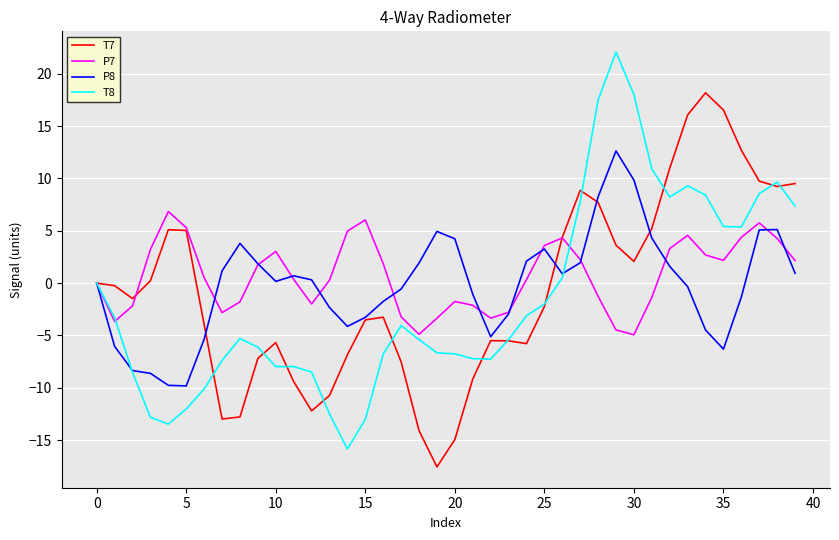

What is the difference between the maximum and minimum values in the P7 series?

11.8